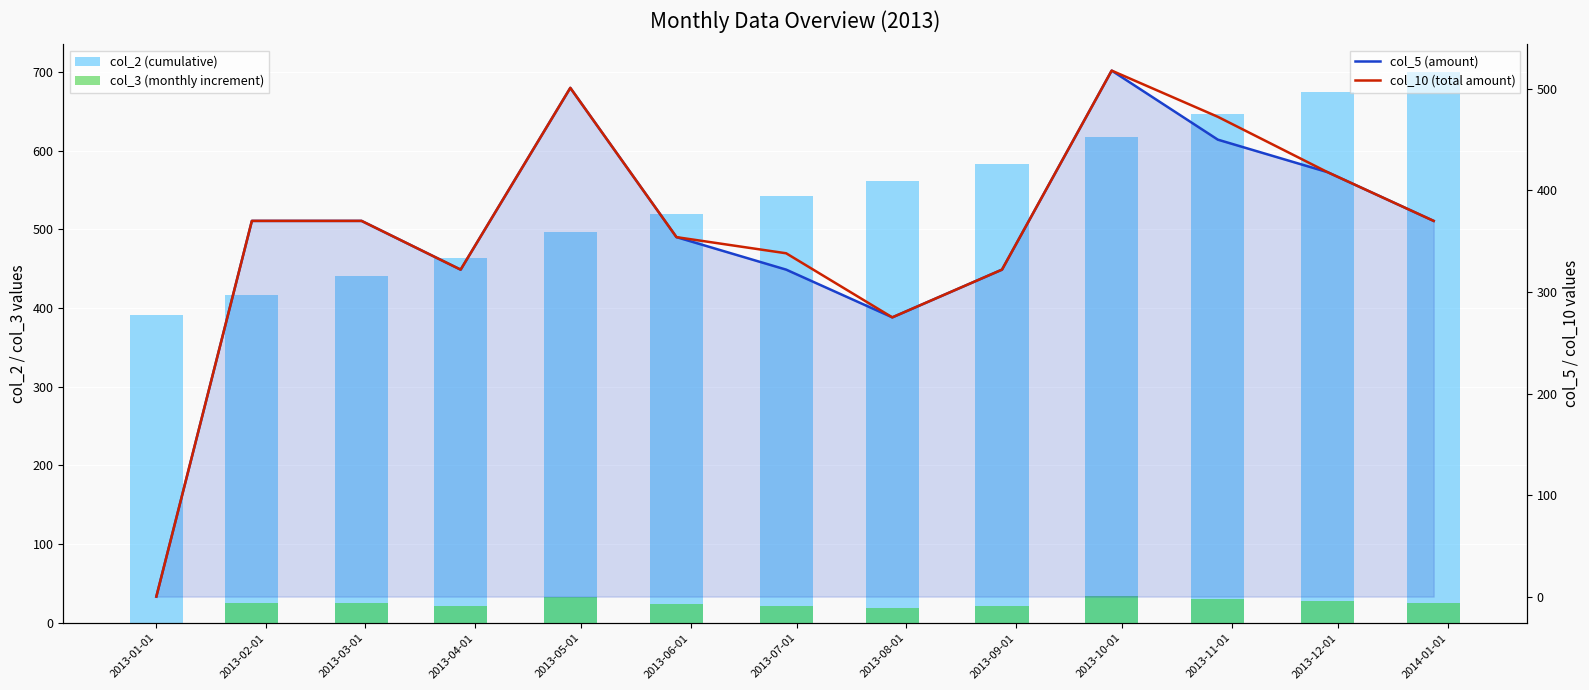

Reading right to left, list all the values displayed in this chart.

col_2 (cumulative): 700.0	675.0	647.0	617.0	583.0	561.0	542.0	520.0	496.0	463.0	441.0	416.0	391.0
col_3 (monthly increment): 25.0	28.0	30.0	34.0	22.0	19.0	22.0	24.0	33.0	22.0	25.0	25.0	0.0
col_5 (amount): 370.0	418.0	450.0	518.0	322.0	275.0	322.0	354.0	501.0	322.0	370.0	370.0	0.0
col_10 (total amount): 370.0	418.0	472.5	518.0	322.0	275.0	338.1	354.0	501.0	322.0	370.0	370.0	0.0